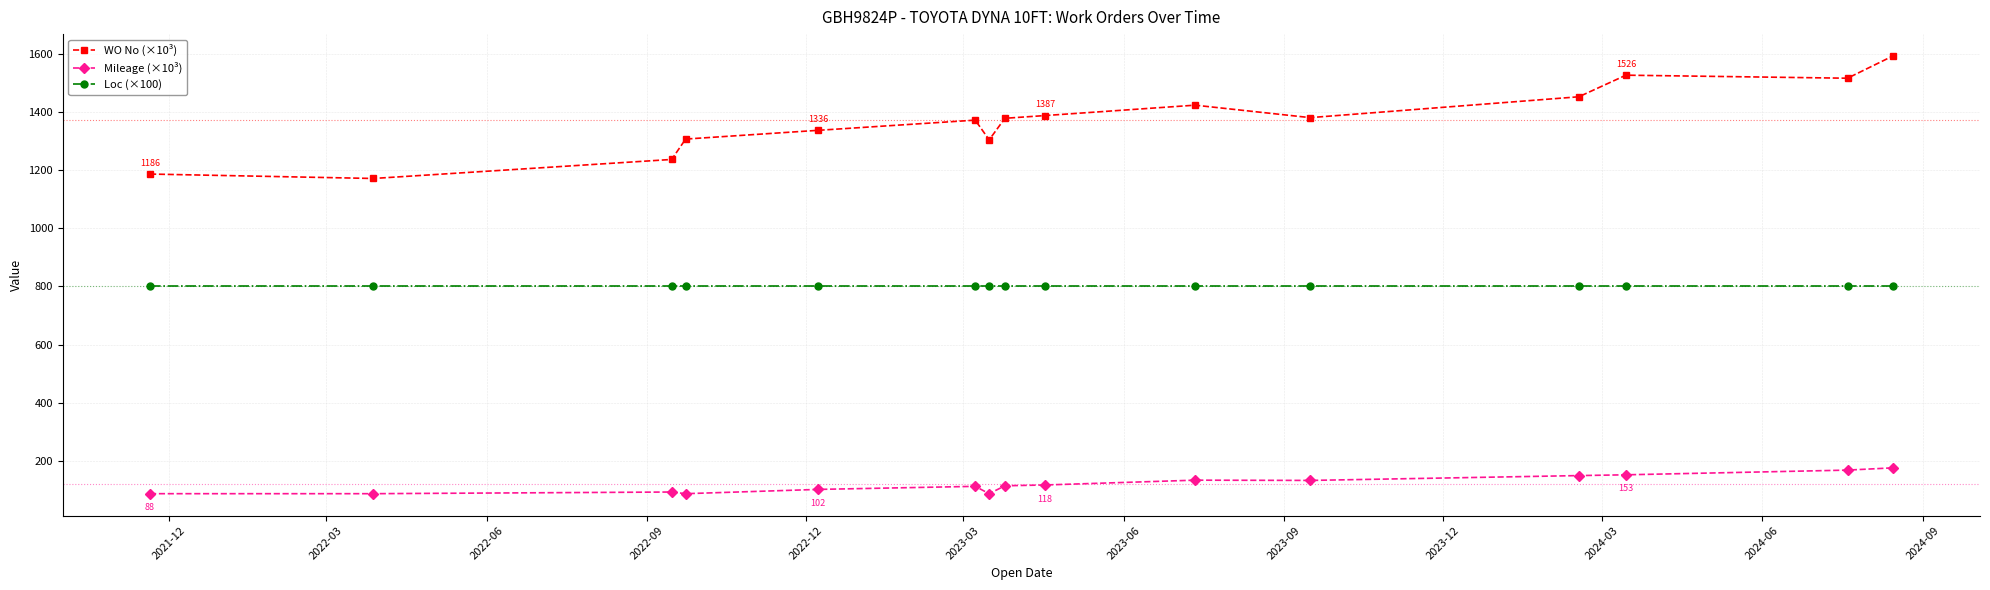

Which series has the widest spread of values?

WO No (×10³)